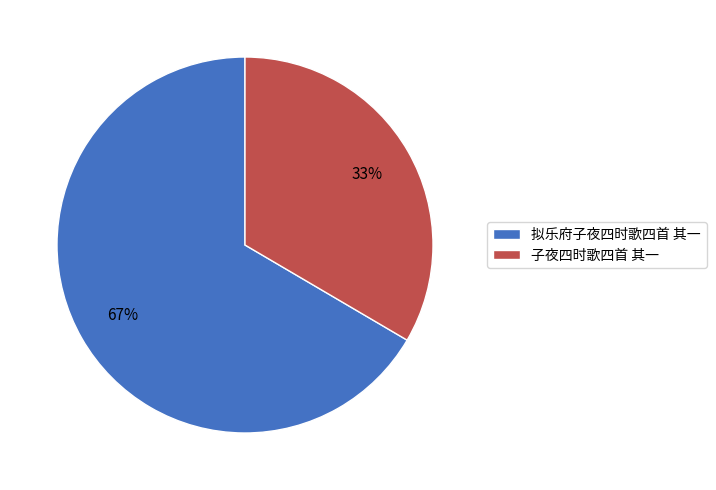

Rank the categories by value from highest to lowest.

拟乐府子夜四时歌四首 其一, 子夜四时歌四首 其一